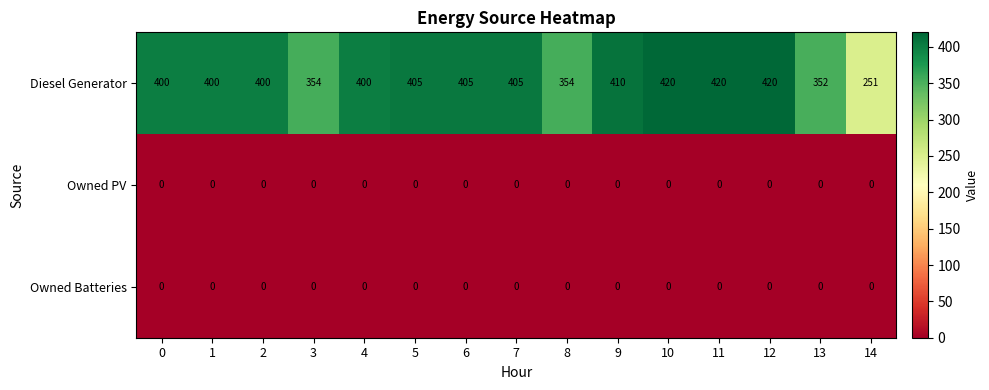

What is the difference between the highest and lowest values at 0?

400